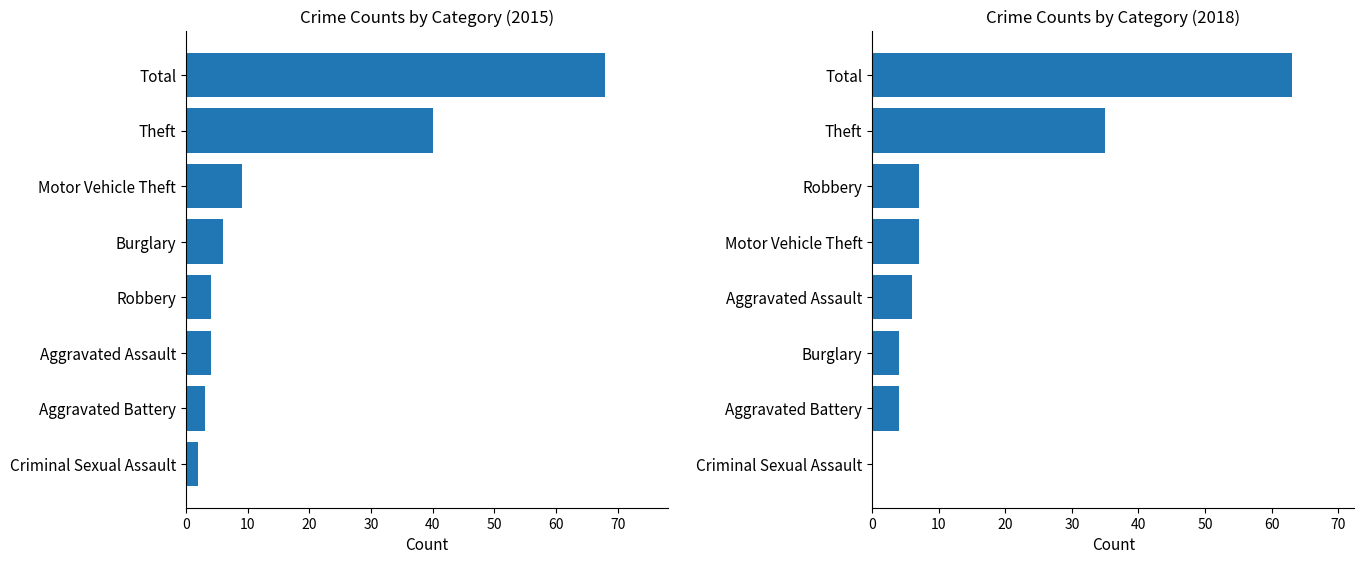

The value of 2015 at Robbery is 2. True or false?

False